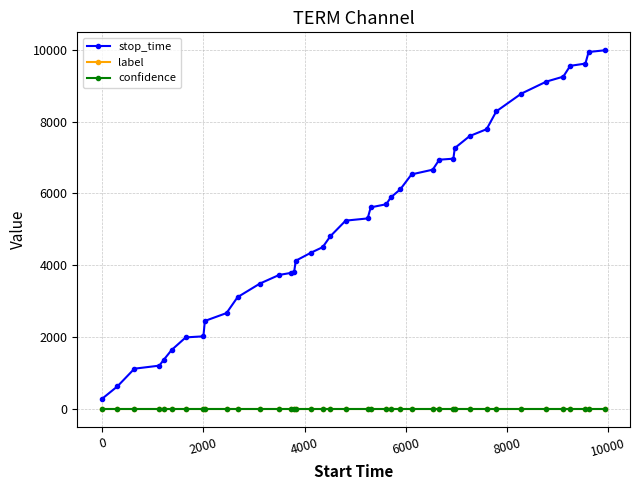

How many data points does each series have?

40